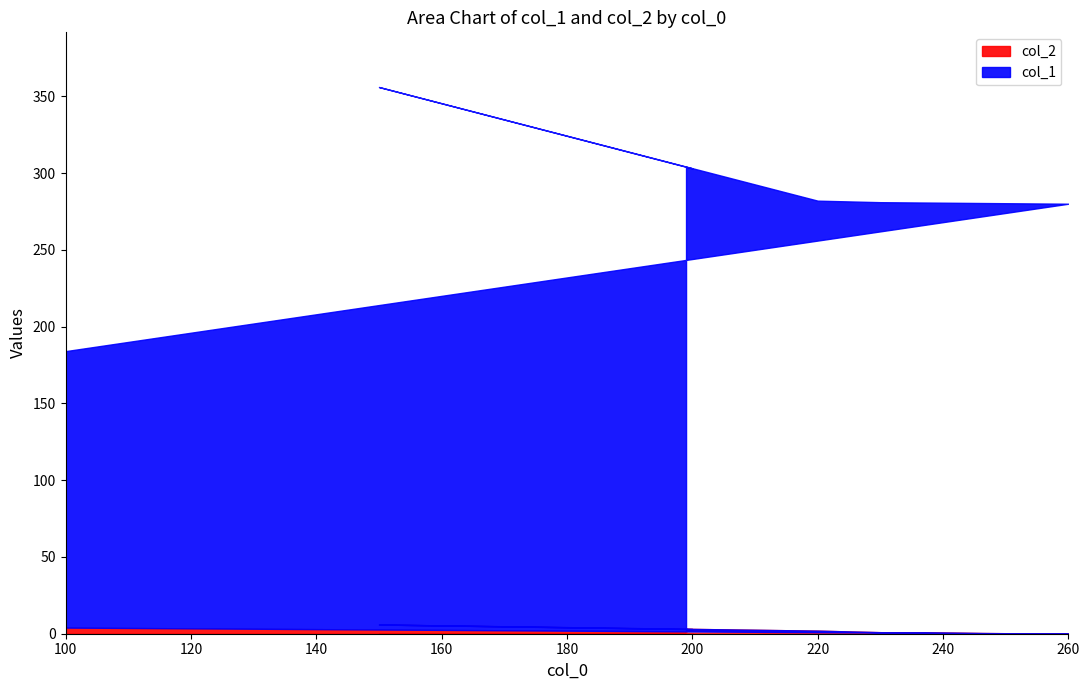

True or false: col_1 and col_2 intersect in this chart.

False